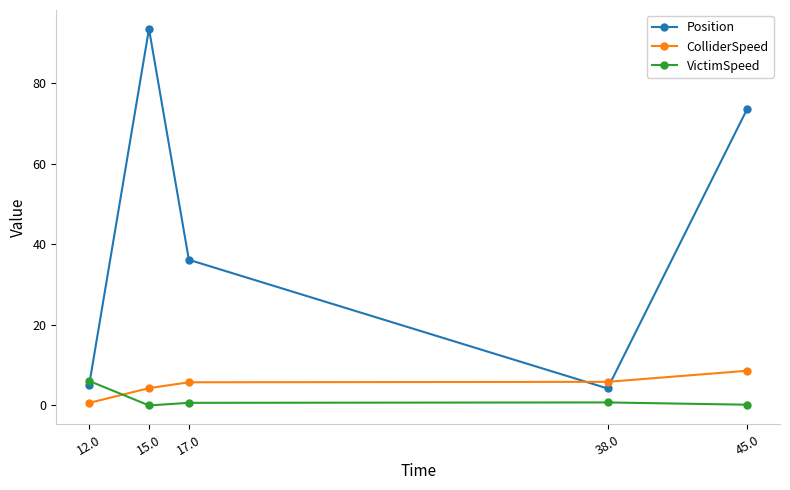

Read the Position value at 15.0.

93.5